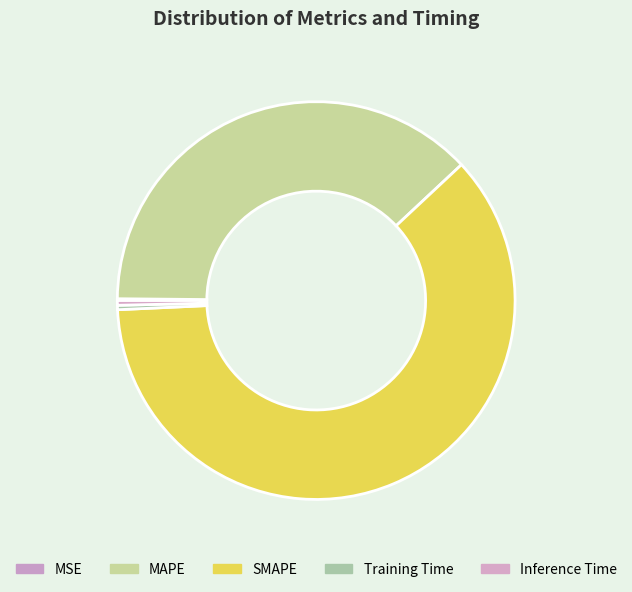

To the nearest percent, what is the difference between the largest and smallest slice percentages?

61%